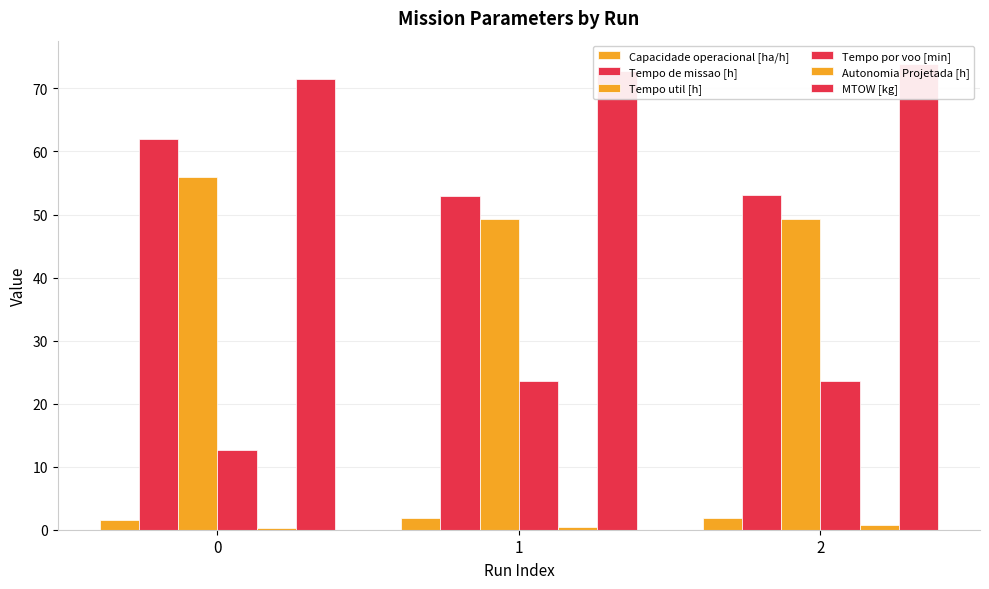

What value does the MTOW [kg] series have at 0?

71.5